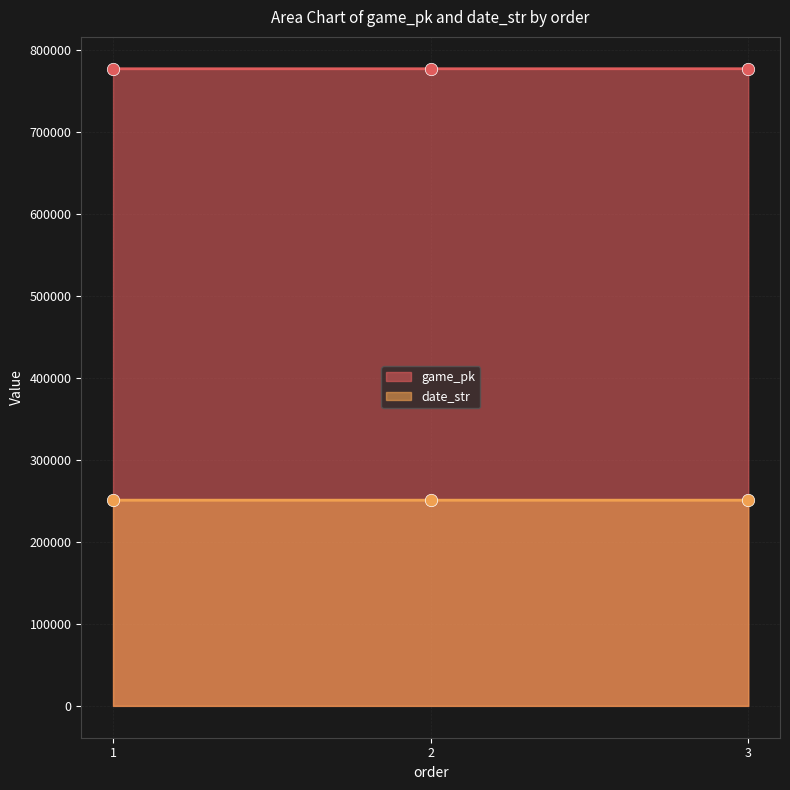

Which series has the widest spread of Y values?

game_pk